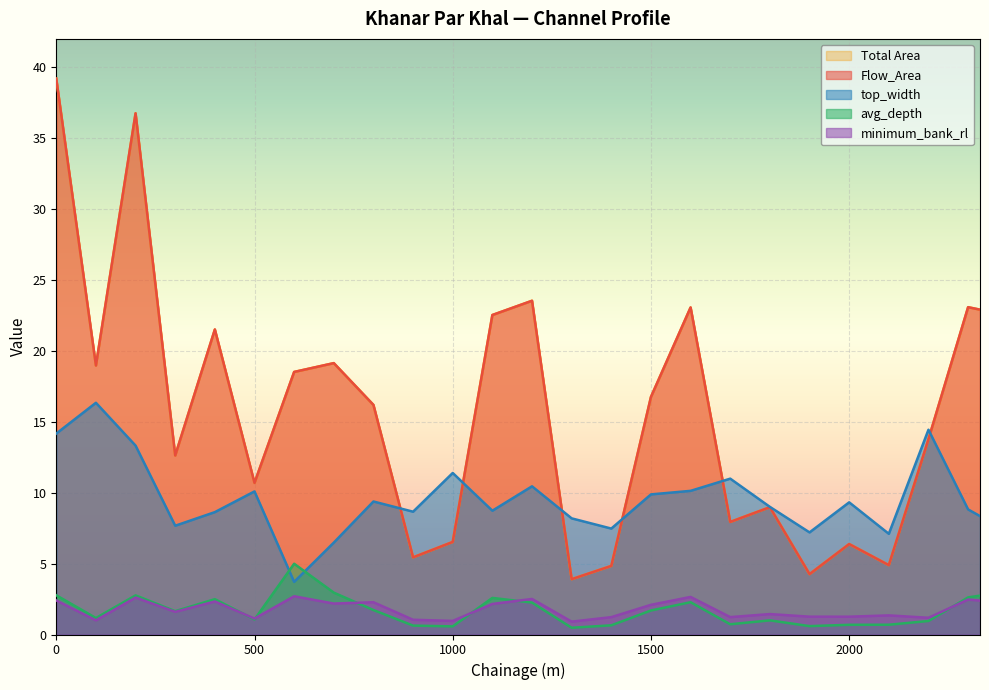

Between 400 and 1600, which is larger?

1600